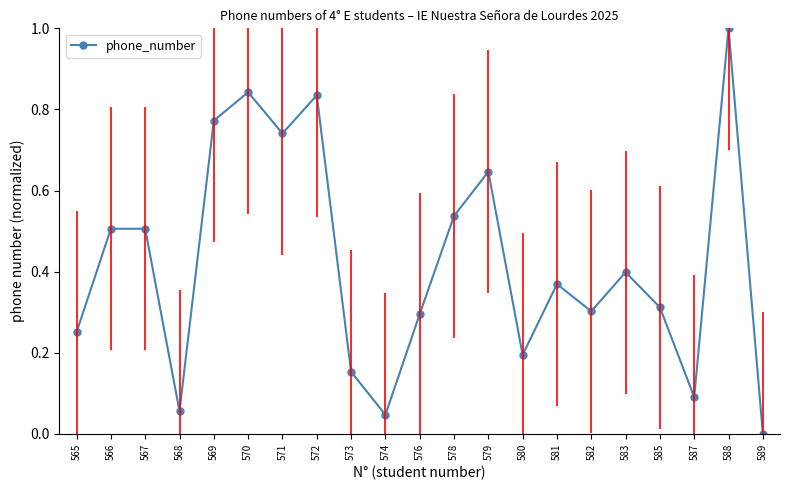

Does the chart have visible grid lines?

No